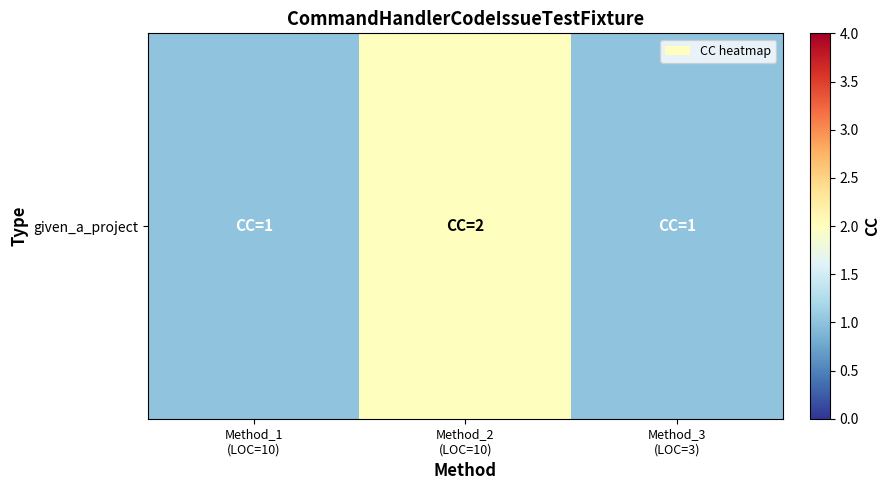

List the labels in order of value, largest first.

Method_2
(LOC=10), Method_1
(LOC=10), Method_3
(LOC=3)